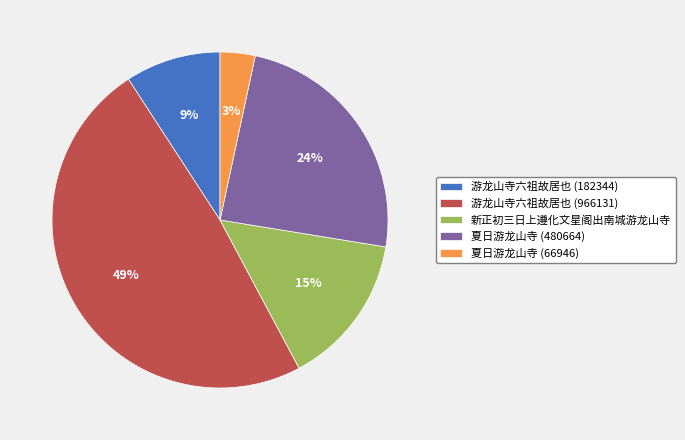

Which slice is the largest?

游龙山寺六祖故居也 (966131)